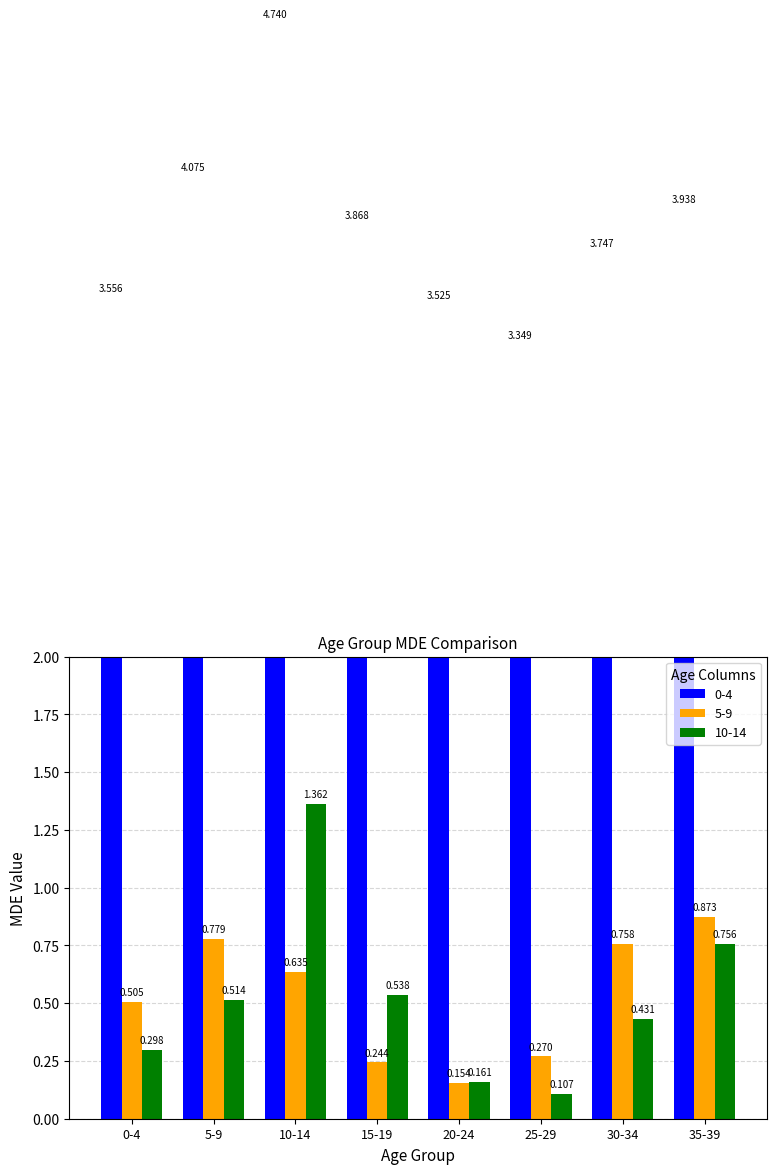

What is the sum of the 10-14 values at 10-14 and 25-29?

1.5